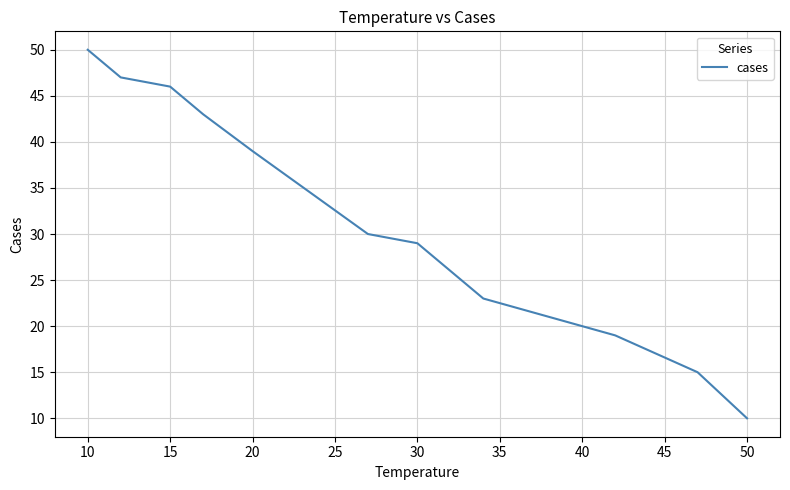

What is the average value?

32